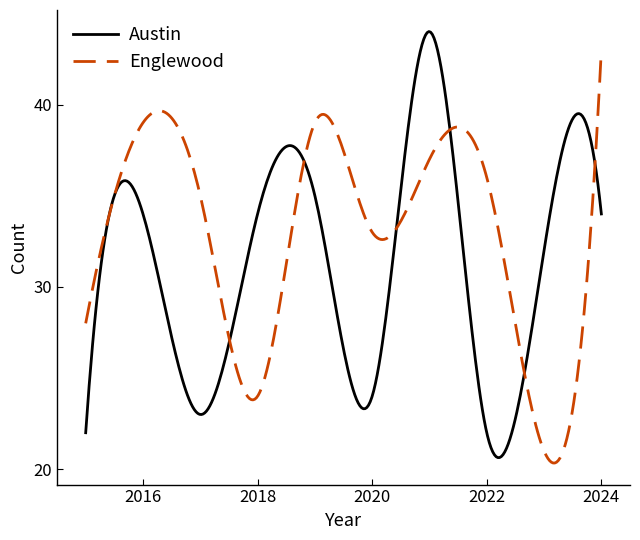

How many lines are shown in the chart?

2